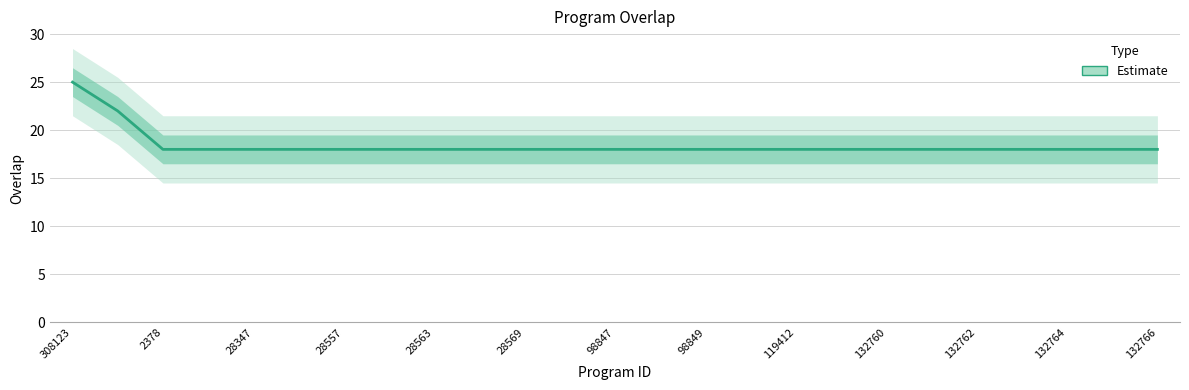

Read the value at 21.

18